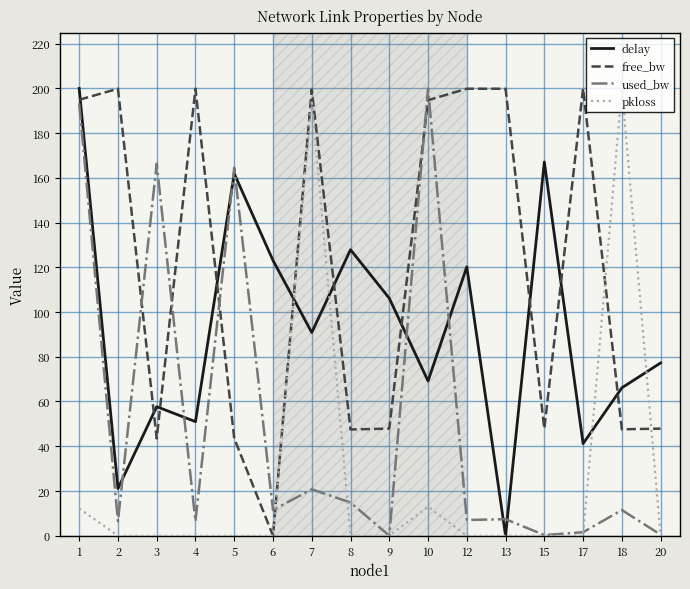

Rank the series at 7 from highest to lowest value.

free_bw, pkloss, delay, used_bw